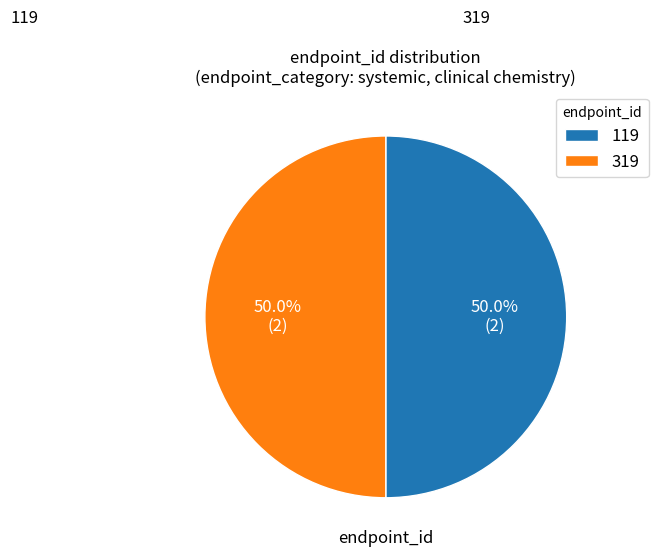

How much of the chart is everything except 119?

50.0%